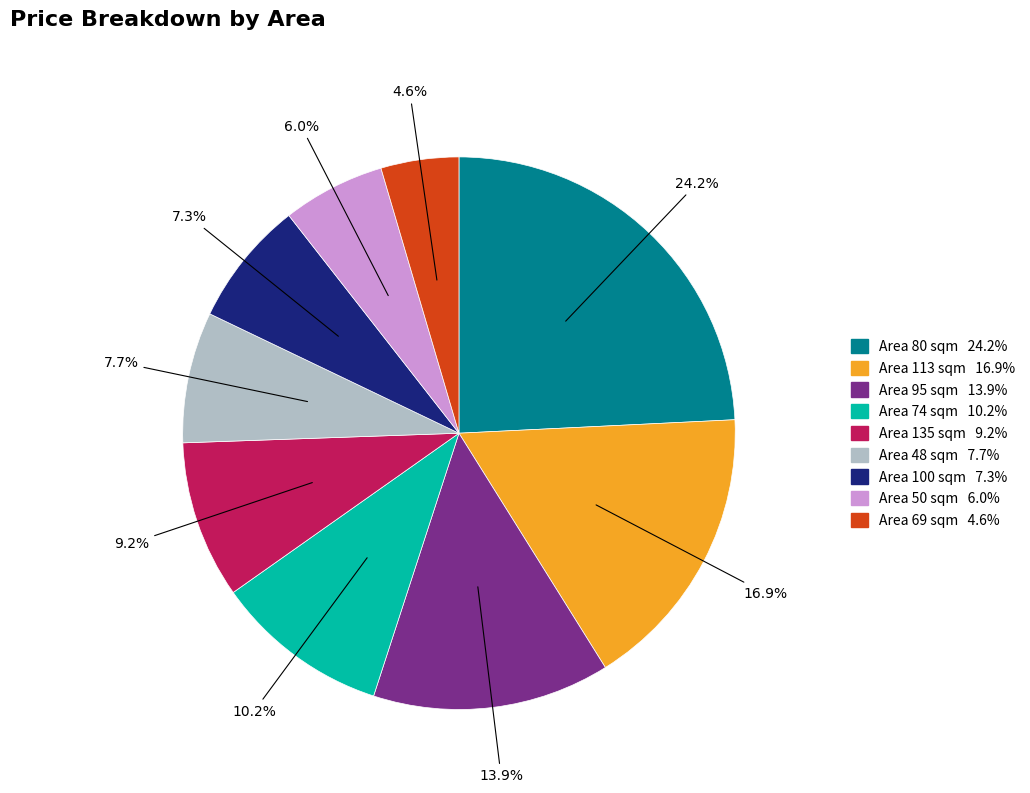

Does any single category account for the majority?

No